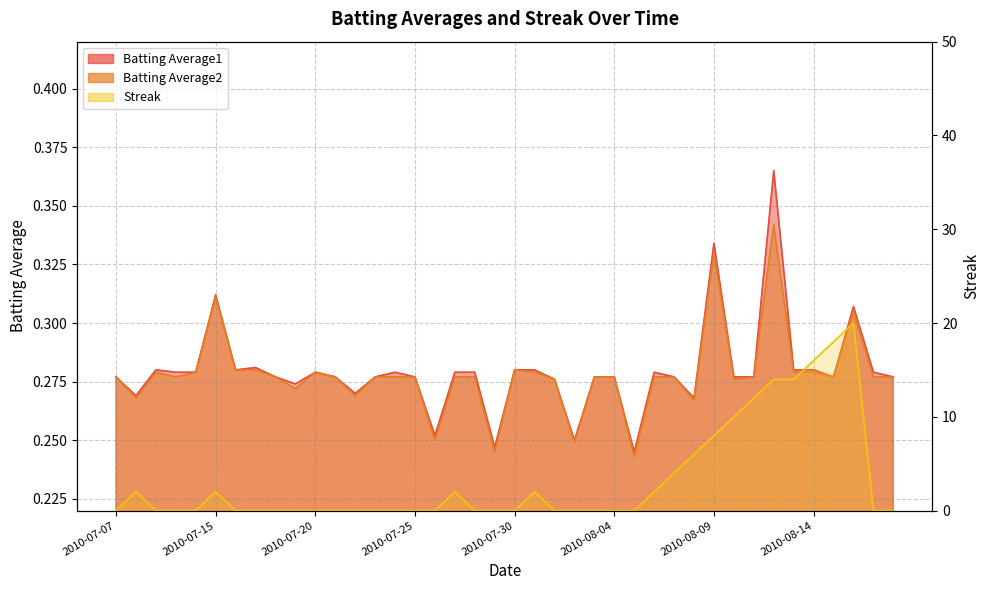

What are all the series names shown in the legend?

Batting Average1, Batting Average2, Streak